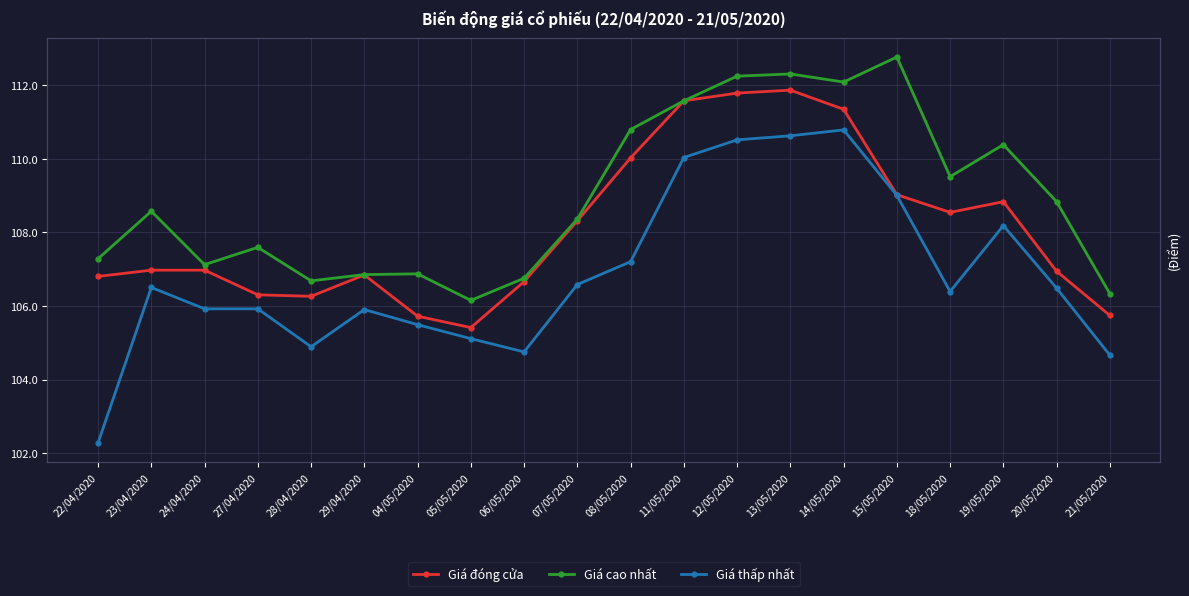

True or false: Giá thấp nhất has a value of 110.8 at 14/05/2020.

True